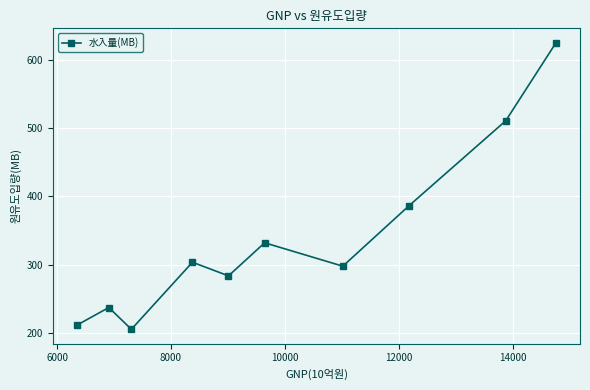

What is the greatest value displayed?

625.4